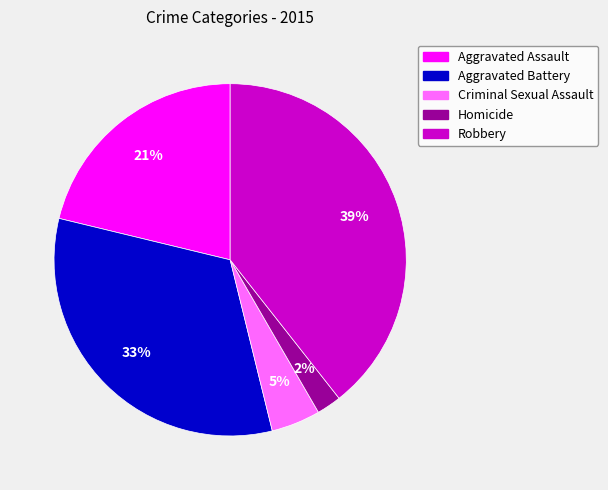

Which slice is the largest?

Robbery